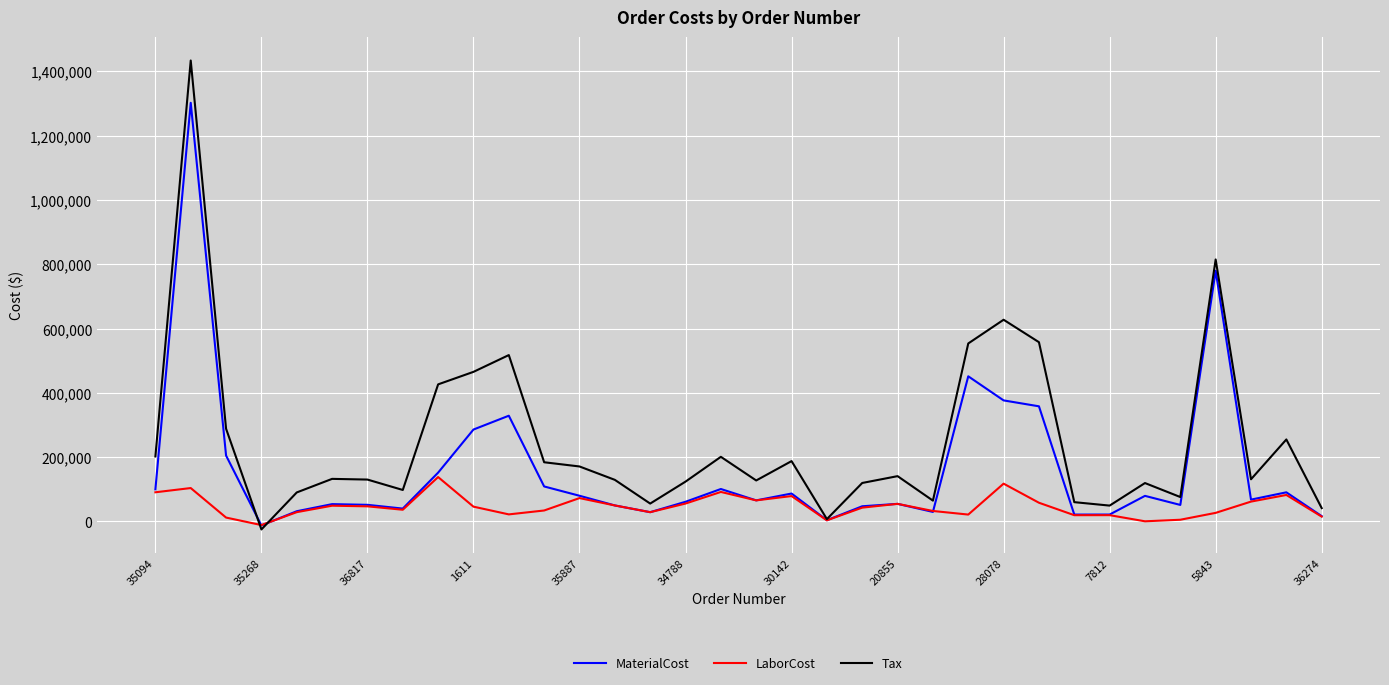

Which series has the largest range (max minus min)?

Tax